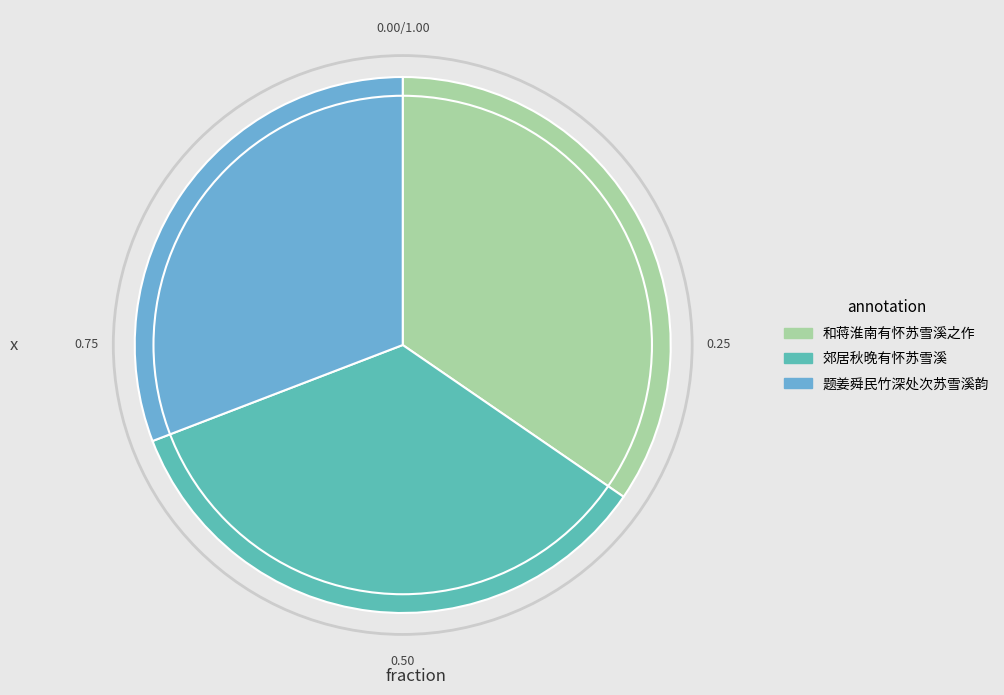

Is there any slice that represents more than half of the pie?

No